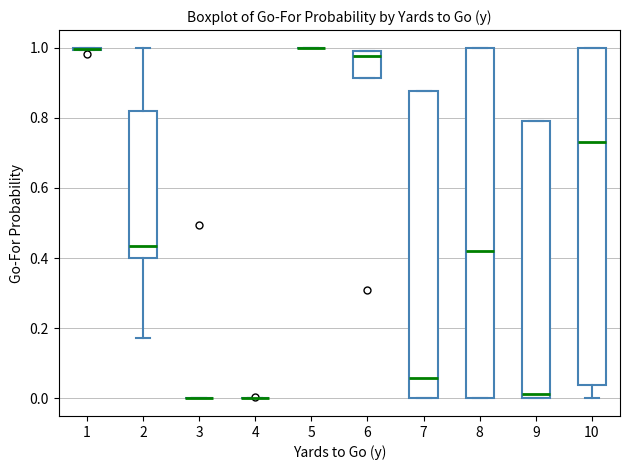

Reading left to right, read every box against the y-axis: the position of its median line, the range the box covers, and the ends of its whiskers. The values are not printed on the chart, so give them approximately, as read against the axis.

1: box collapsed to a line at 1.00, whiskers 1.00 to 1.00
2: median 0.44, box 0.40 to 0.82, whiskers 0.18 to 1.00
3: box collapsed to a line at 0.00, whiskers 0.00 to 0.00
4: box collapsed to a line at 0.00, whiskers 0.00 to 0.00
5: box collapsed to a line at 1.00, whiskers 1.00 to 1.00
6: median 0.98, box 0.92 to 1.00, whiskers 0.92 to 1.00
7: median 0.06, box 0.00 to 0.88, whiskers 0.00 to 0.88
8: median 0.42, box 0.00 to 1.00, whiskers 0.00 to 1.00
9: median 0.02, box 0.00 to 0.80, whiskers 0.00 to 0.80
10: median 0.74, box 0.04 to 1.00, whiskers 0.00 to 1.00